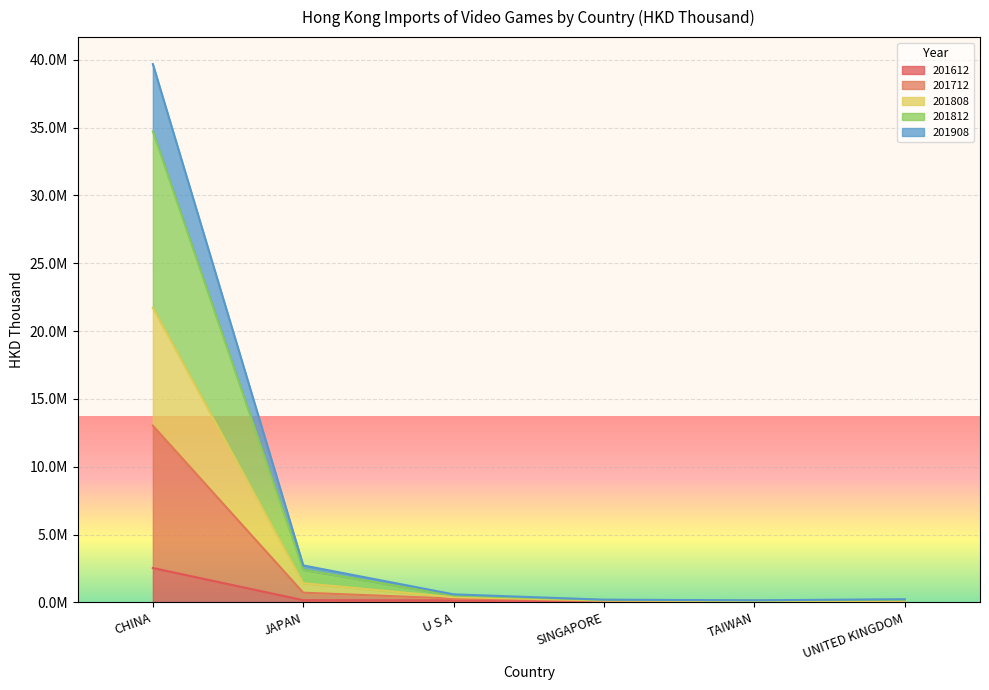

Which series has the largest total across all categories?

201812